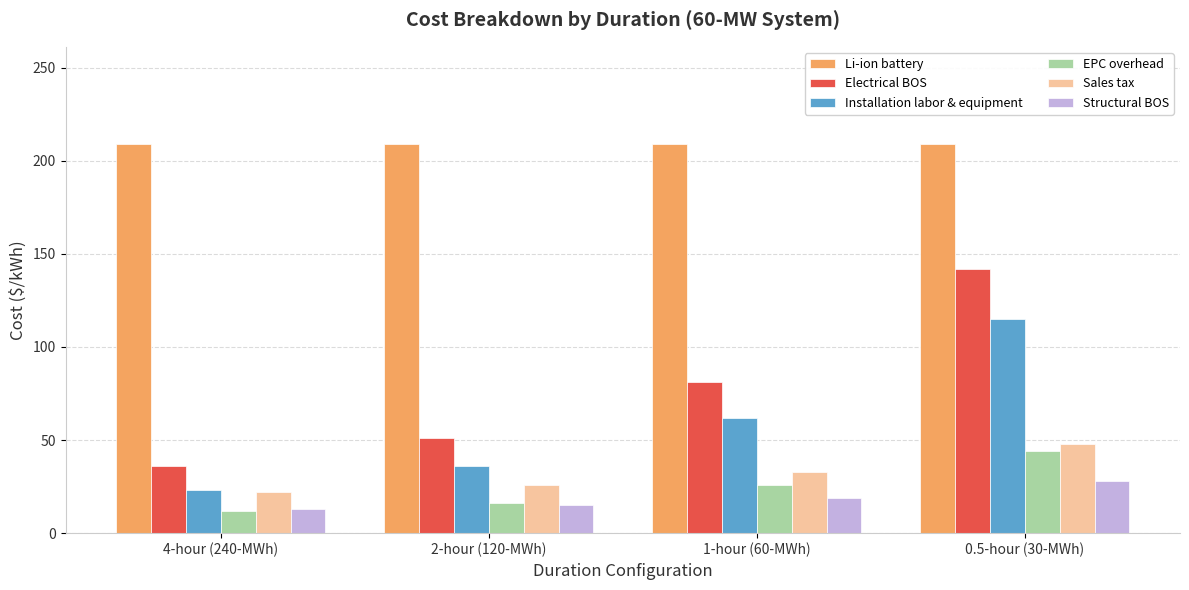

How many bars are there in each group?

6